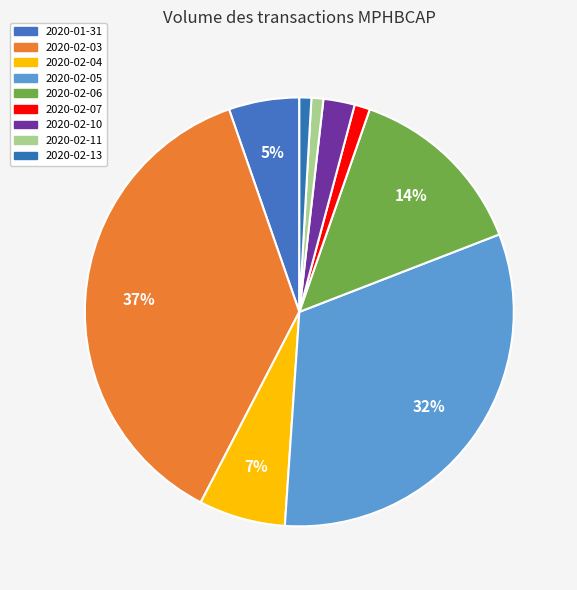

What percentage is NOT represented by 2020-02-10?

97.6%